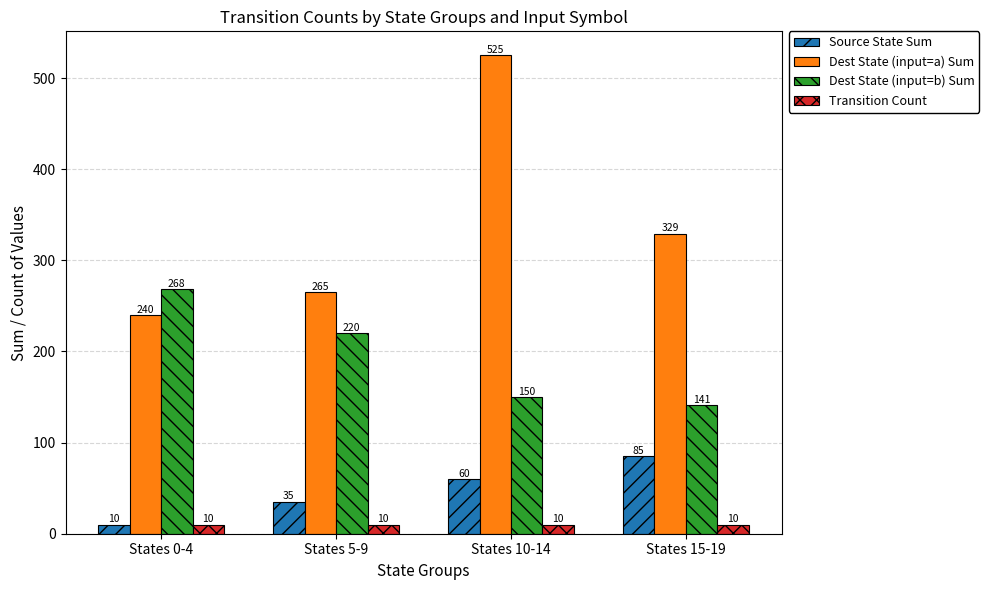

How many categories are shown in the chart?

4